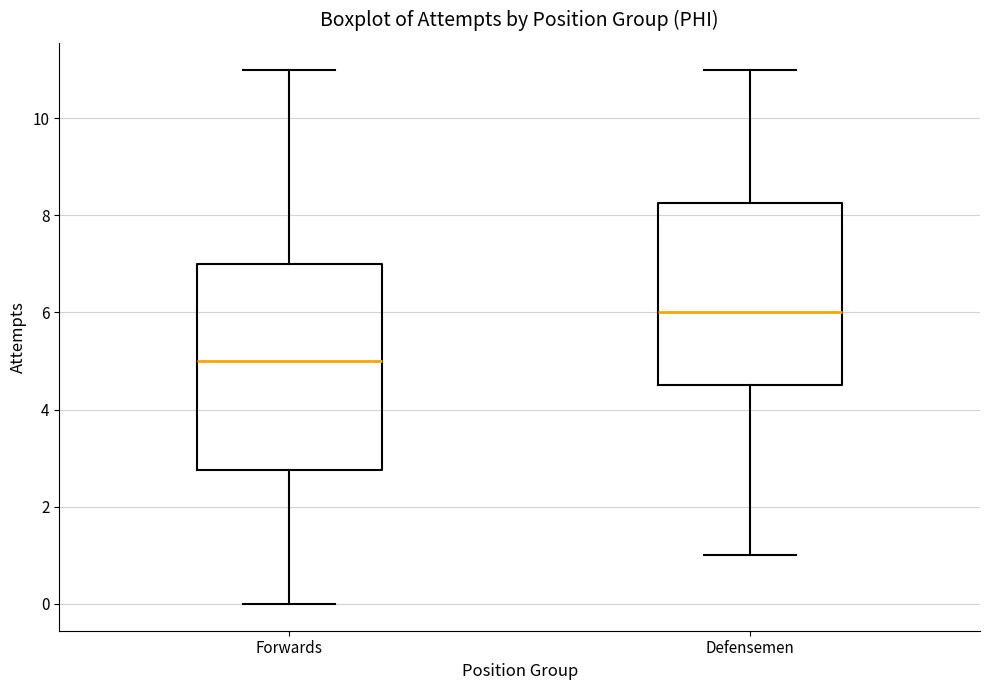

Where is the upper edge of the box for Defensemen on the y-axis? The values are not printed on the chart, so give them approximately, as read against the axis.

8.2